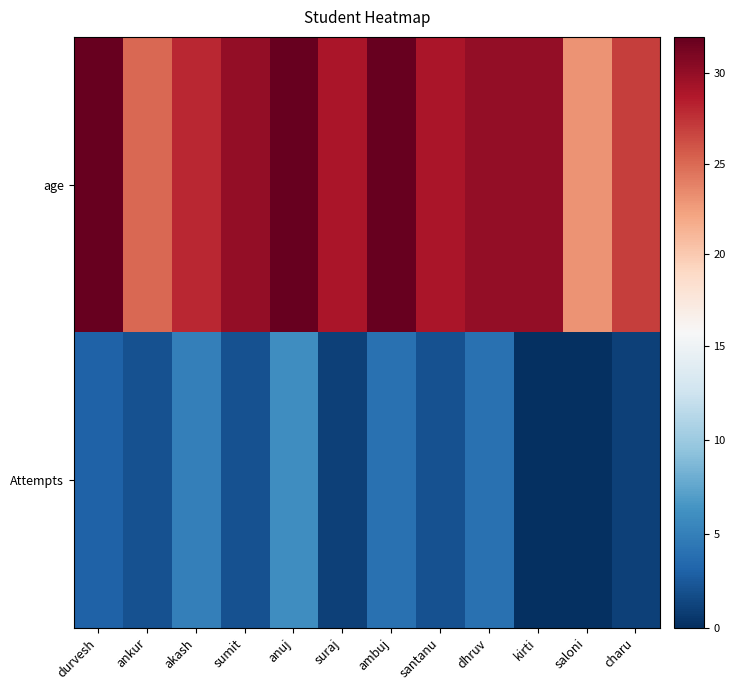

At which category is the sum across all series the highest?

anuj